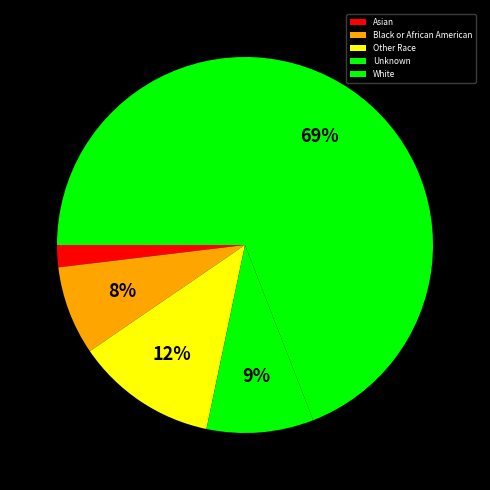

How many slices are in this pie chart?

5